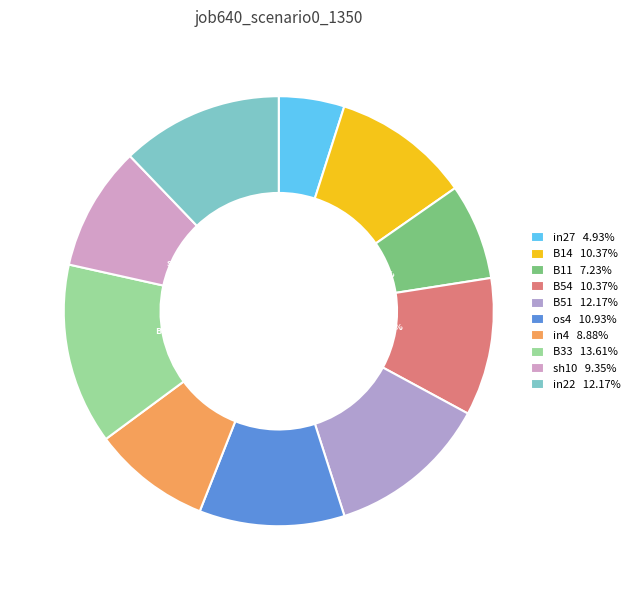

How many slices are in this pie chart?

10